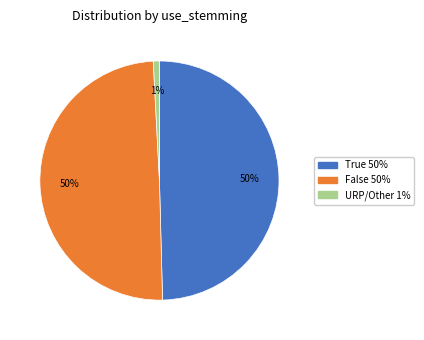

What is the smallest slice in the pie chart?

URP/Other